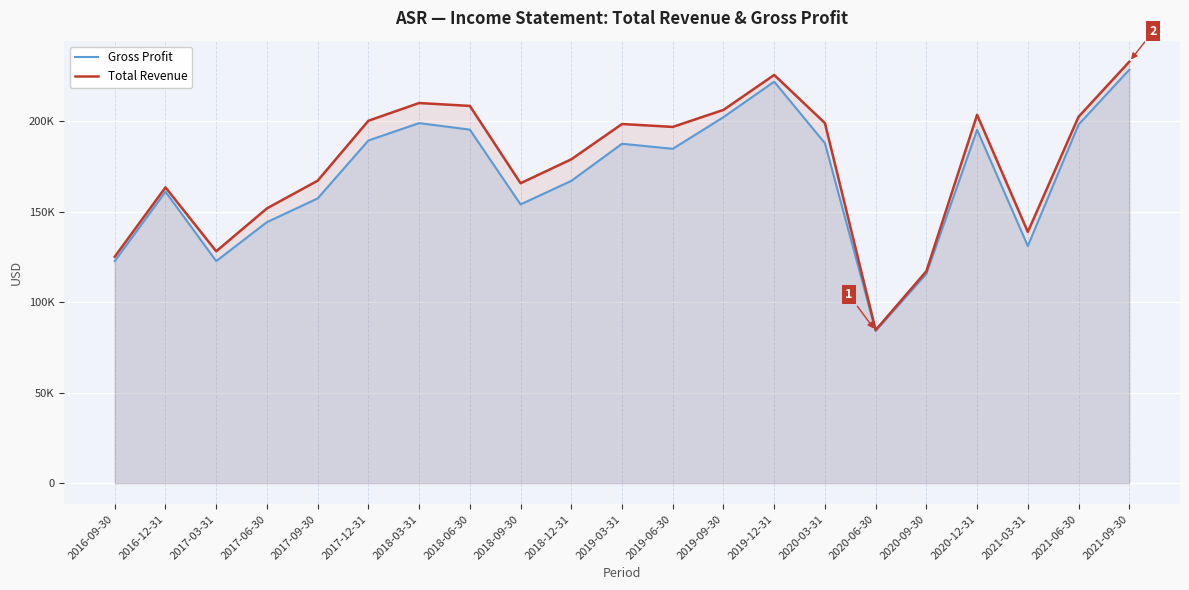

At which category does Gross Profit reach its first local valley?

2017-03-31